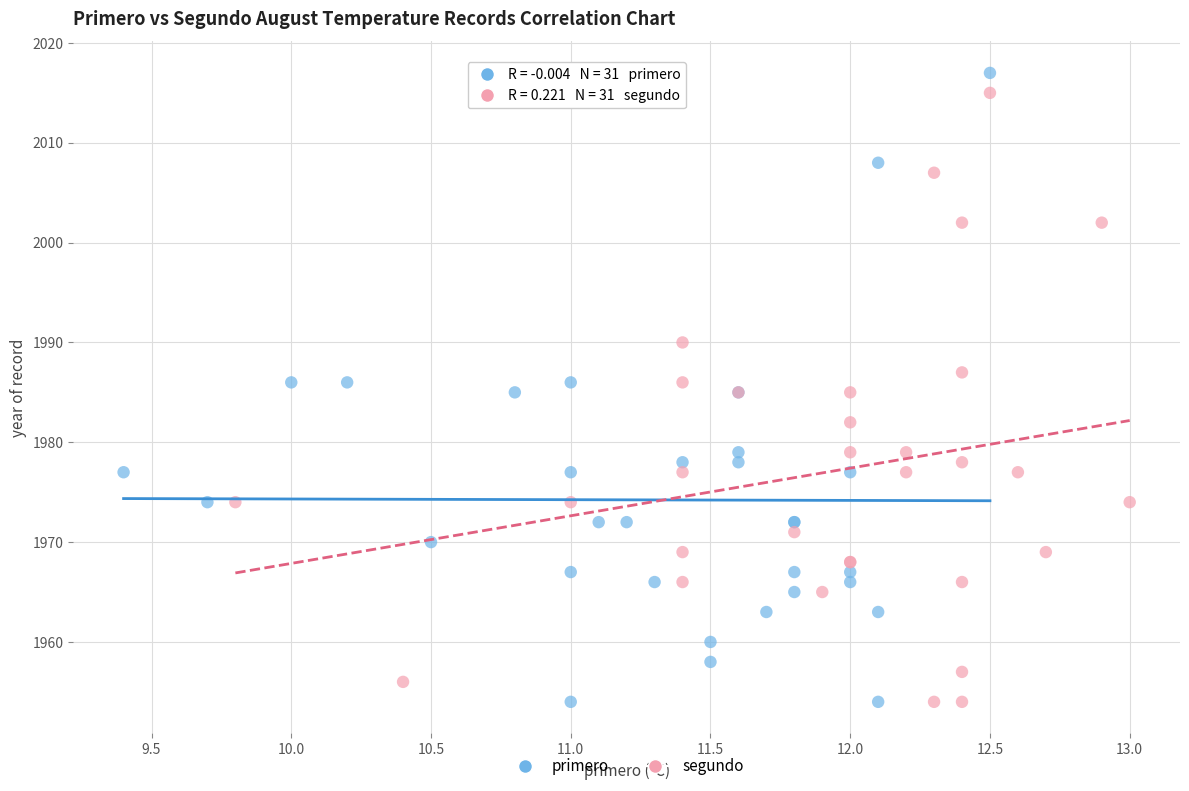

What are all the series names shown in the legend?

primero, segundo